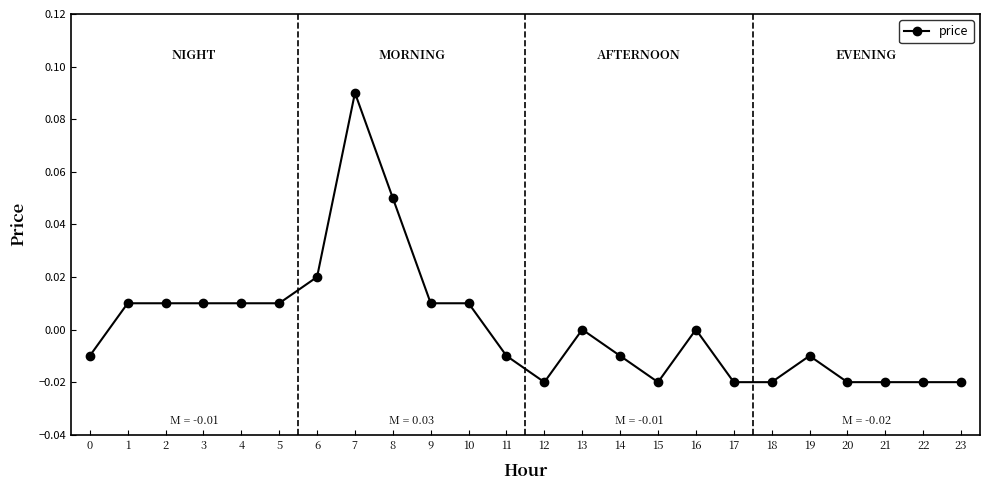

True or false: the data has more than 2 interior local peaks.

True